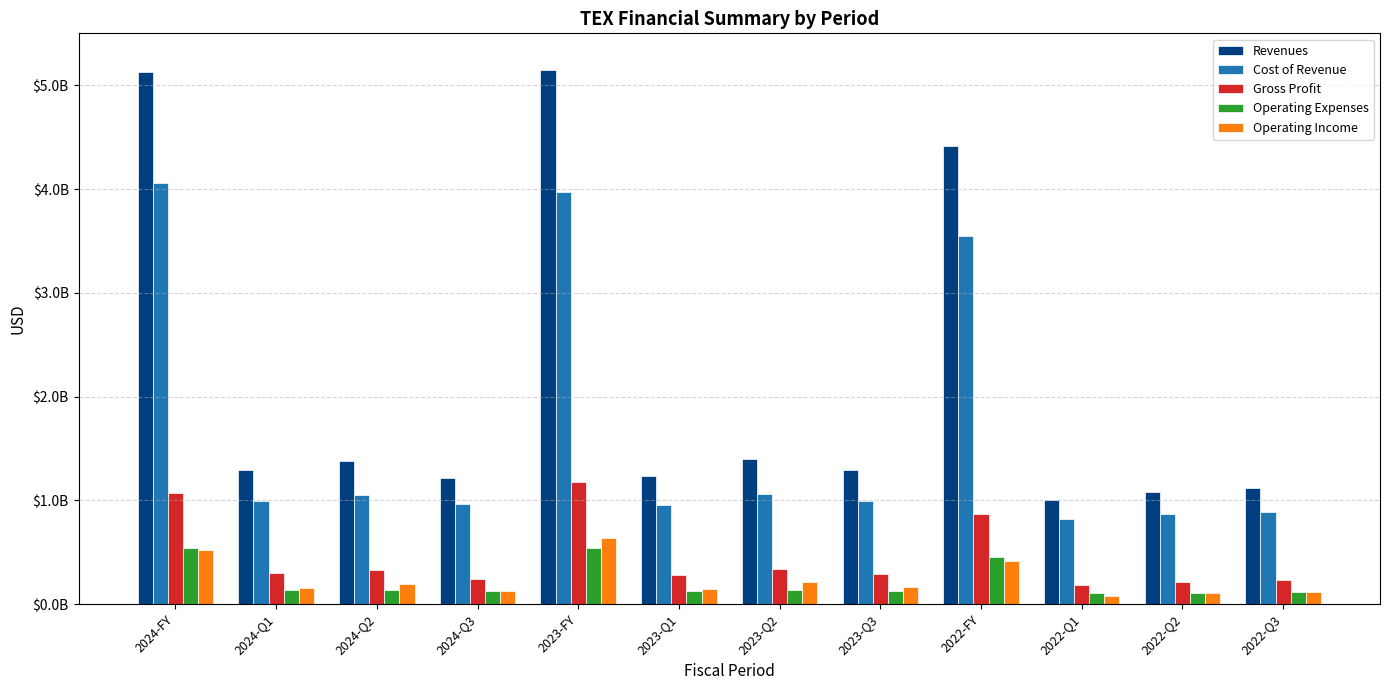

Which series has the largest total across all categories?

Revenues